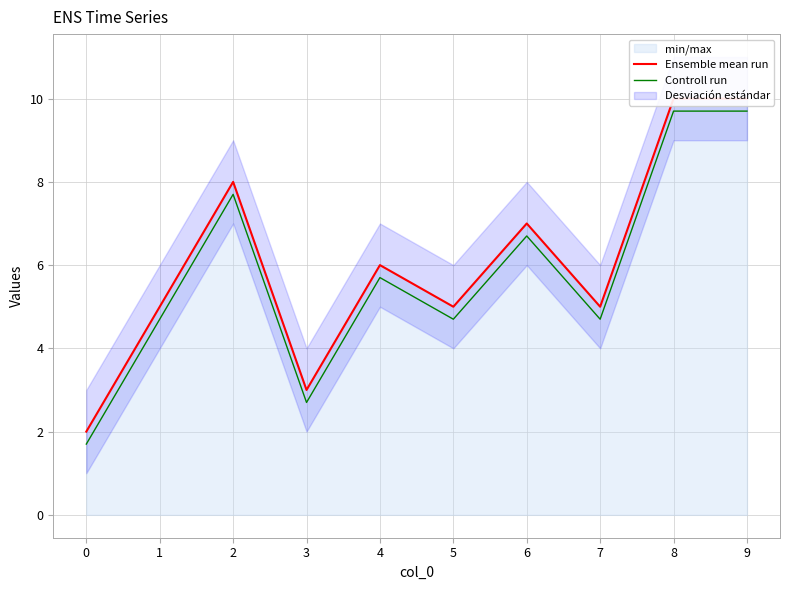

What is the difference between the Controll run values at 9 and 0?

8.0